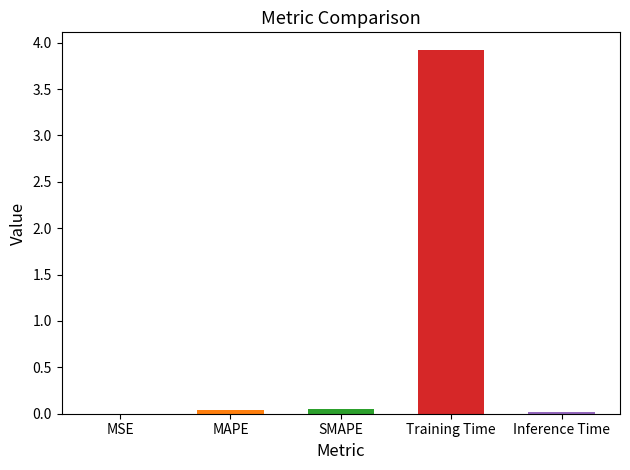

Reading left to right, what are all the values shown in this chart?

0.0	0.0	0.0	3.9	0.0